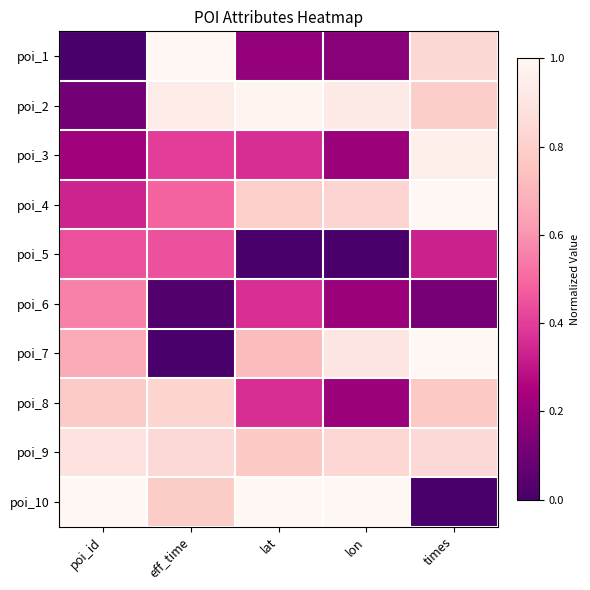

How many distinct data groups are displayed?

10